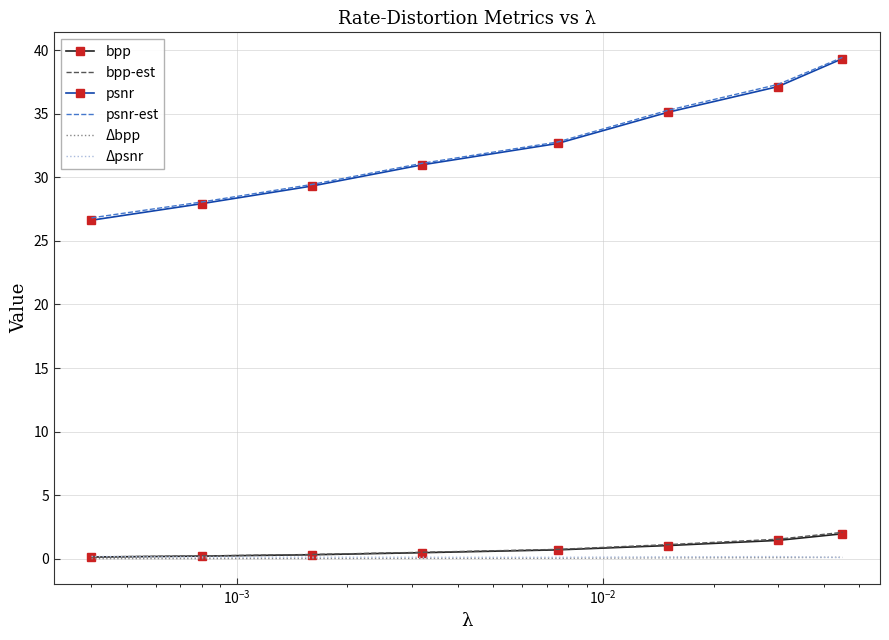

Which series has the largest range (max minus min)?

psnr